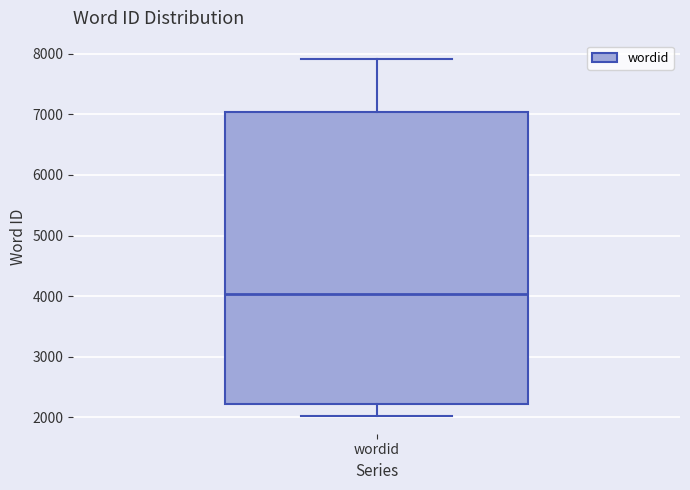

Read this box plot against the y-axis: the position of the median line, the range covered by the box, and the ends of both whiskers. The values are not printed on the chart, so give them approximately, as read against the axis.

median 4000, box 2200 to 7000, whiskers 2000 to 7900